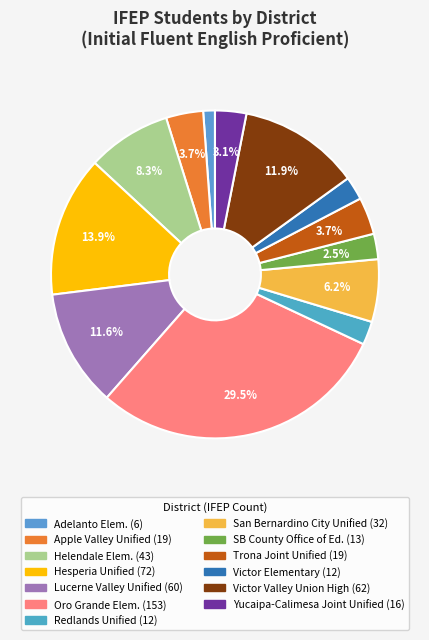

Count the number of slices in the pie.

13